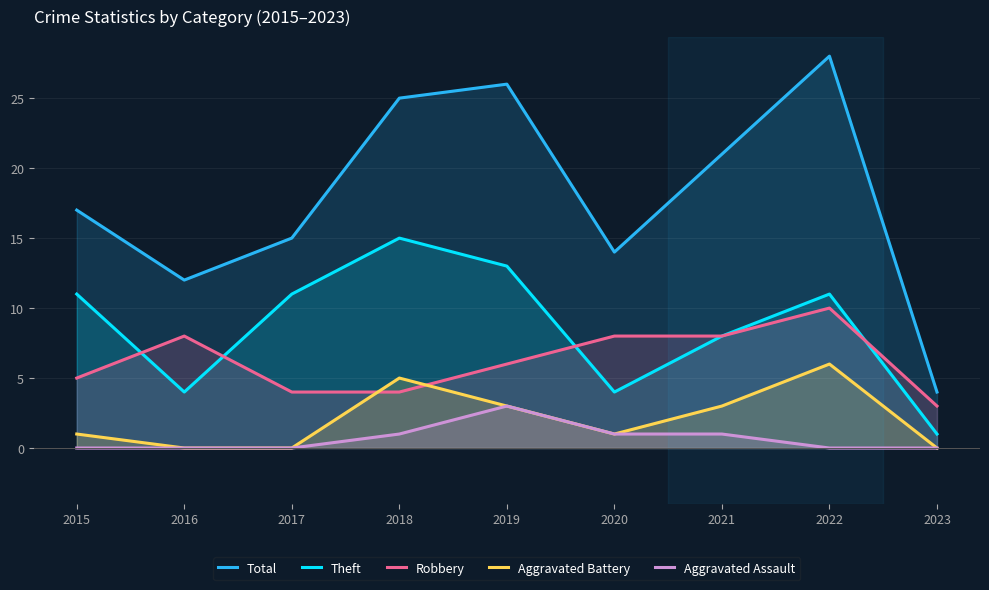

Between 2018 and 2019, which is larger?

2019